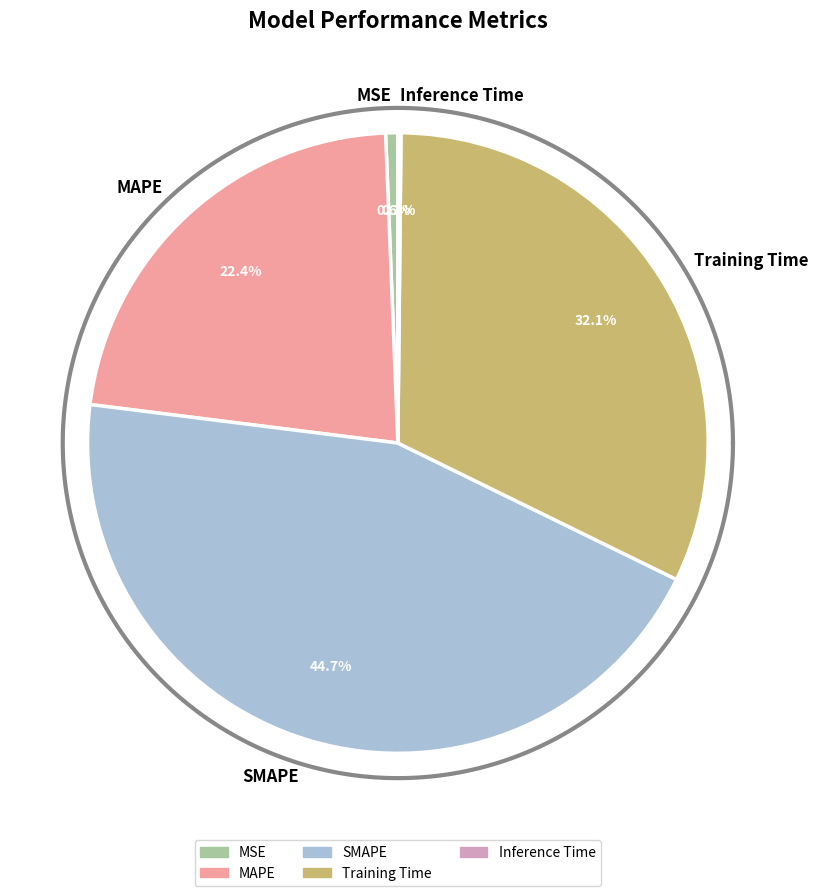

Combined, what portion of the pie is Inference Time and Training Time?

32.2%